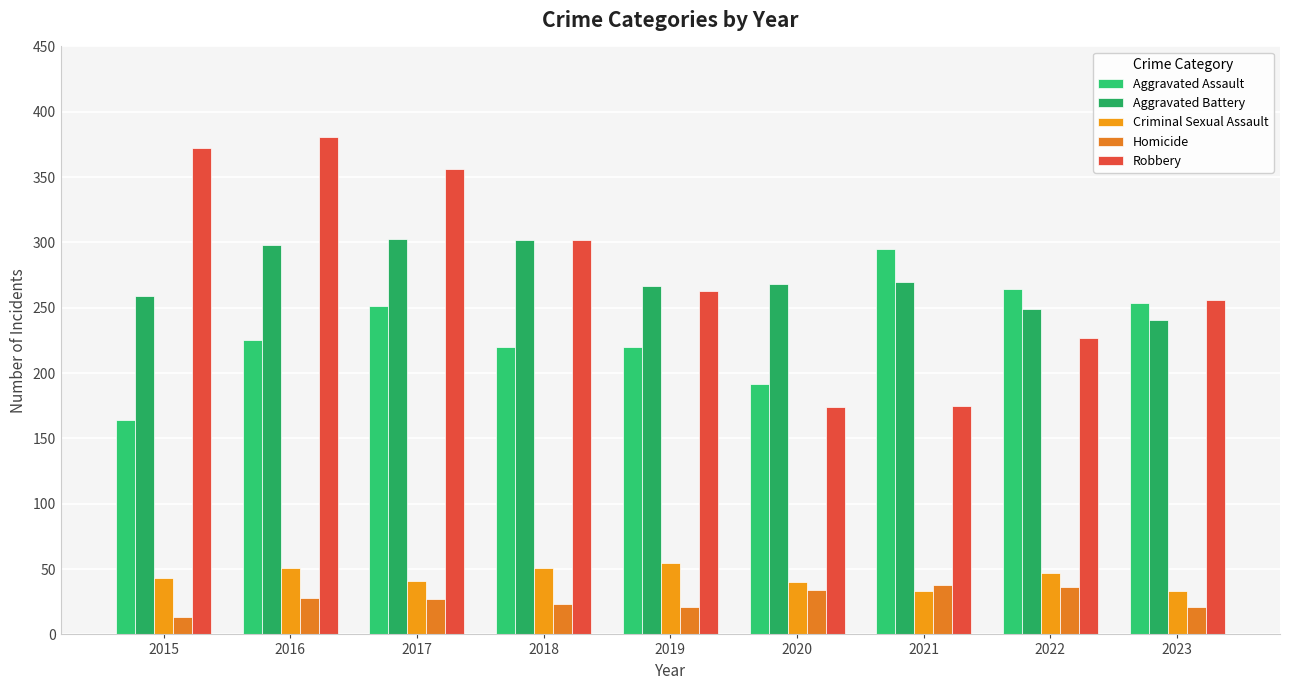

At which category is the sum across all series the highest?

2016